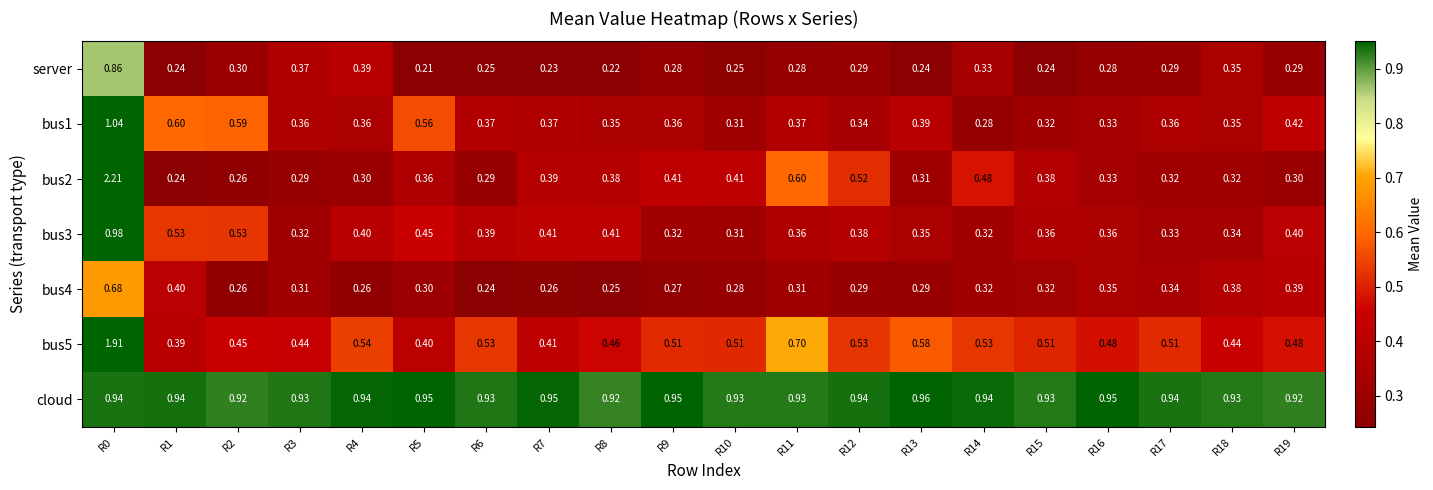

Is the value of bus5 at R5 greater than the value of server at R5?

Yes